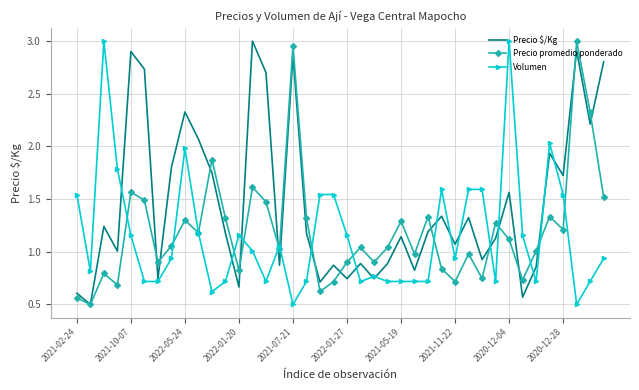

What is the minimum value shown in the chart?

0.5